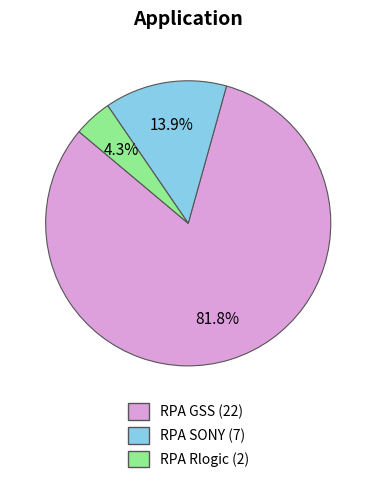

Approximately how many times larger is the value at RPA Rlogic compared to RPA SONY?

0.3